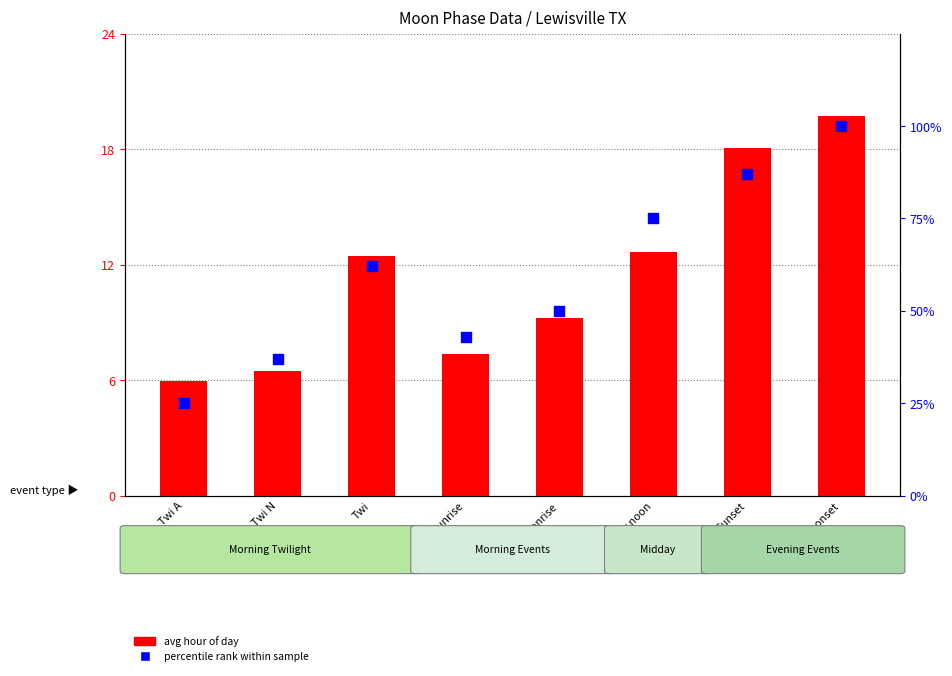

Which series has the largest total across all categories?

percentile rank within sample